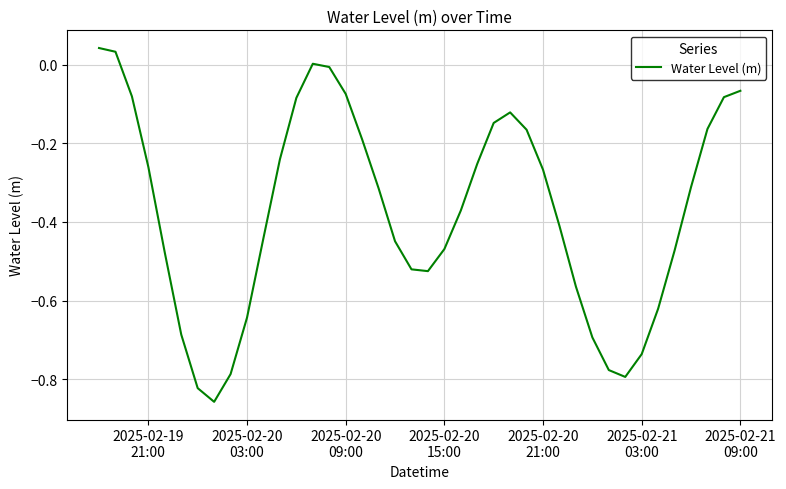

Does the chart display data point markers on the line(s)?

No